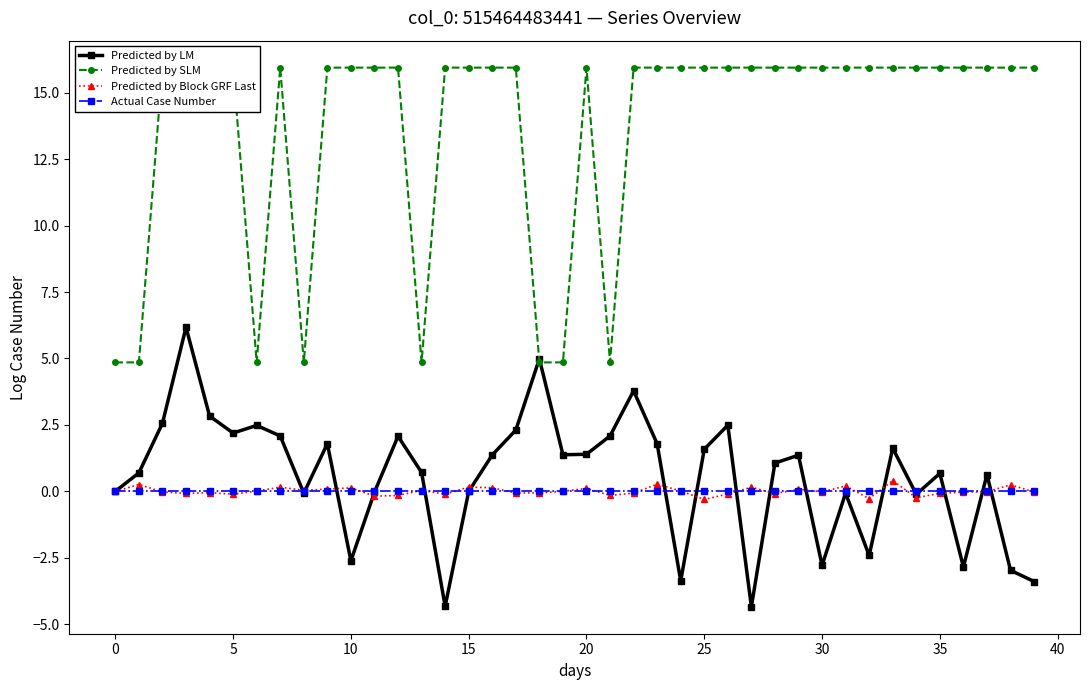

True or false: Predicted by Block GRF Last has more than 1 points higher than both neighbors.

True